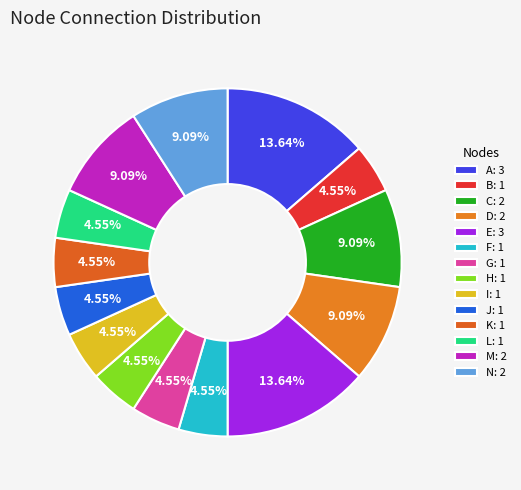

To the nearest percent, what percentage of the pie is F?

5%